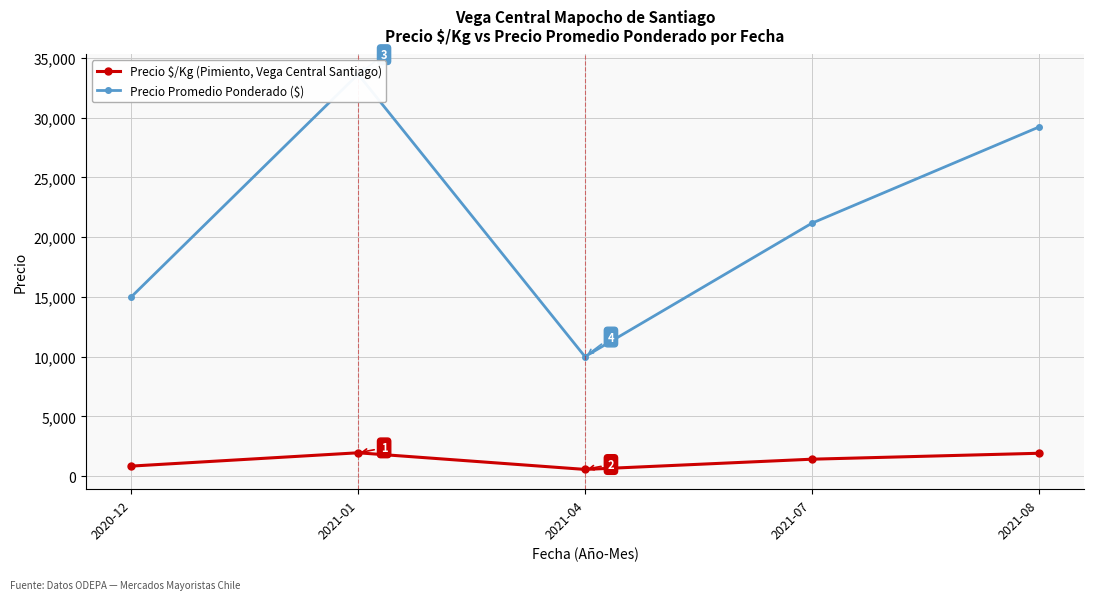

In Precio Promedio Ponderado ($), how many points are lower than both neighbors (excluding endpoints)?

1